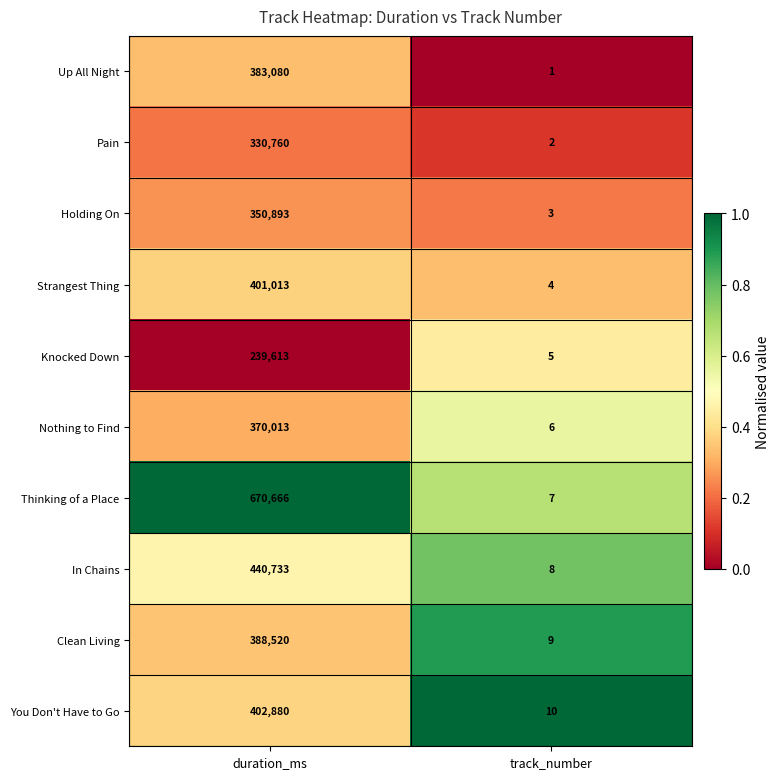

Is it true that Nothing to Find equals 370013 at duration_ms?

True